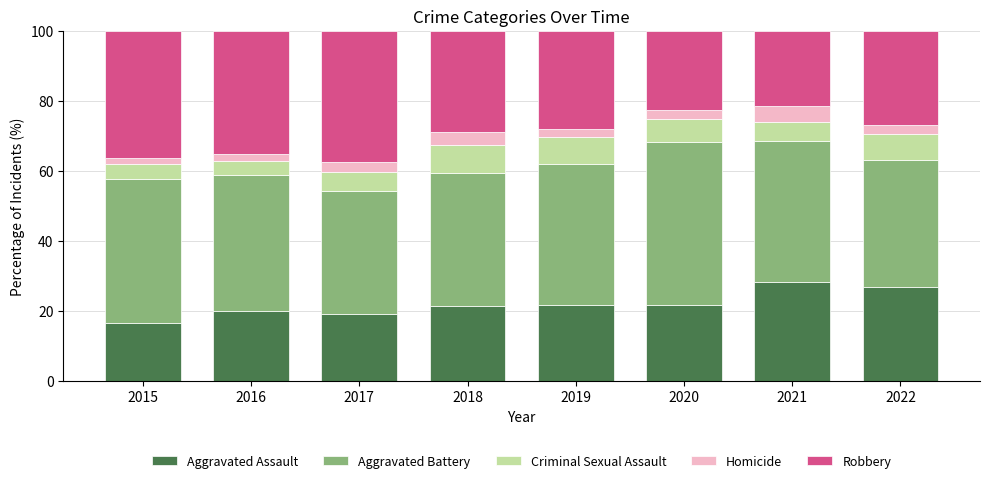

What is the total value across all series at 2017?

100.0